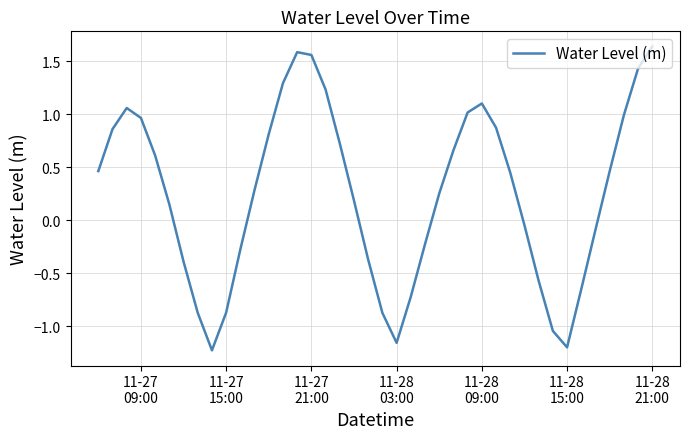

Does the chart display data point markers on the line(s)?

No